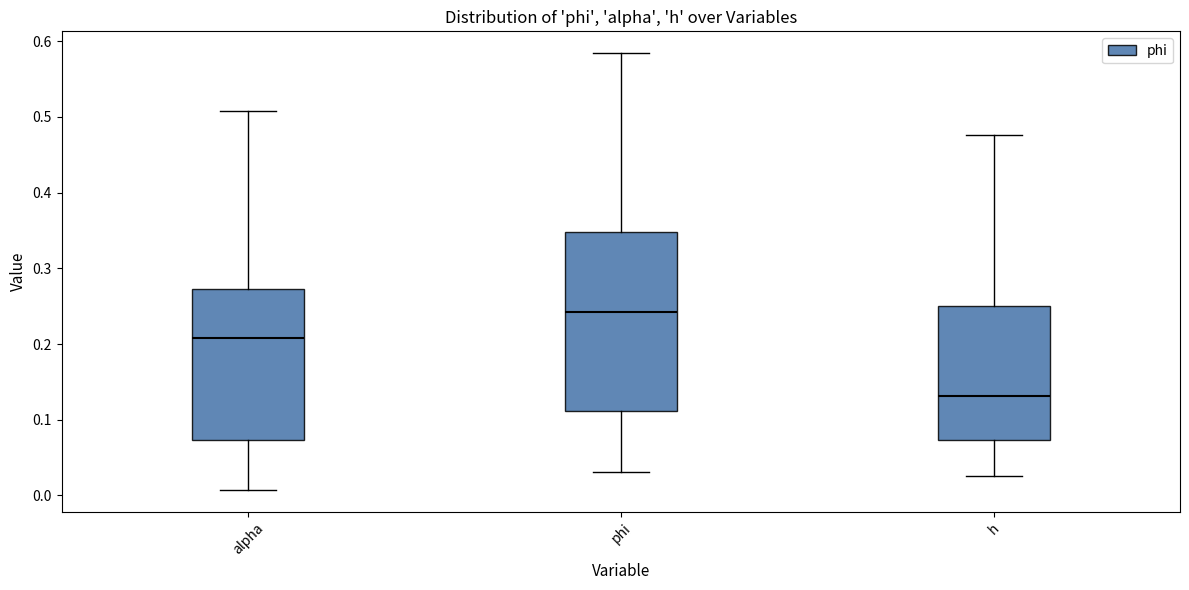

Which box's median line is the highest?

phi